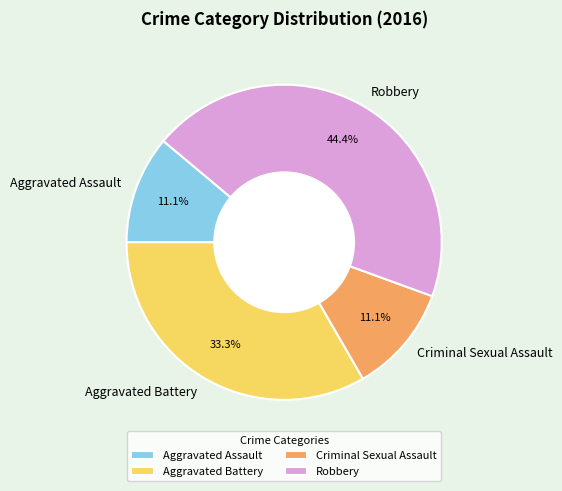

Which has a higher value, Robbery or Aggravated Assault?

Robbery